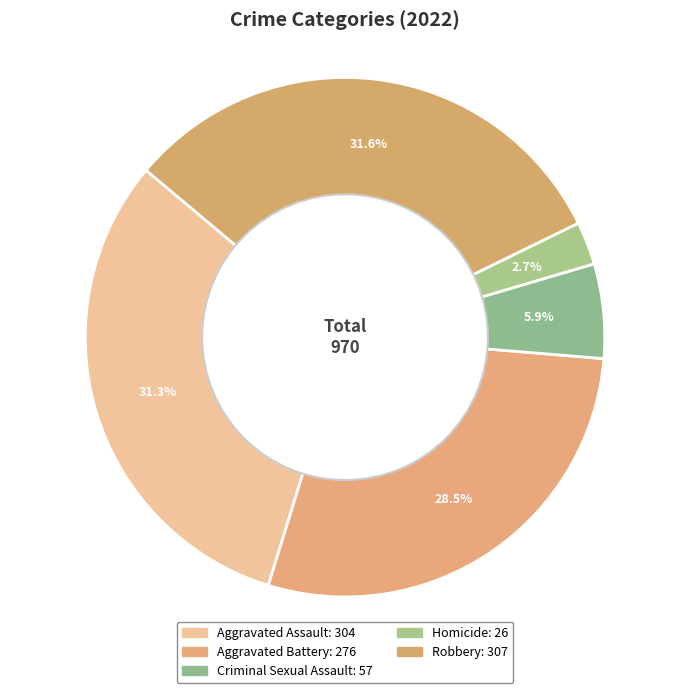

Count the number of slices in the pie.

5